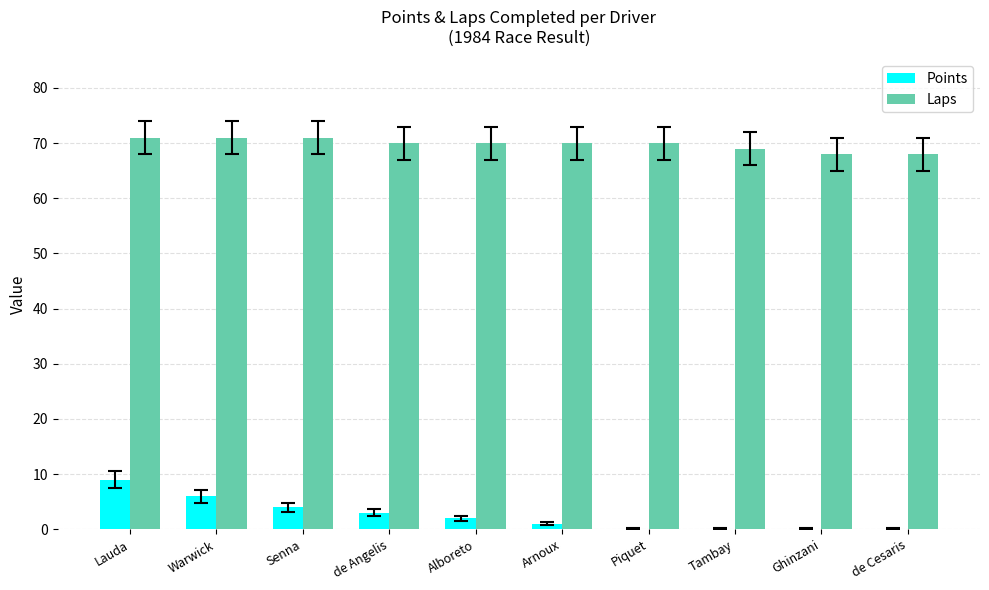

What is the total value across all series at de Cesaris?

68